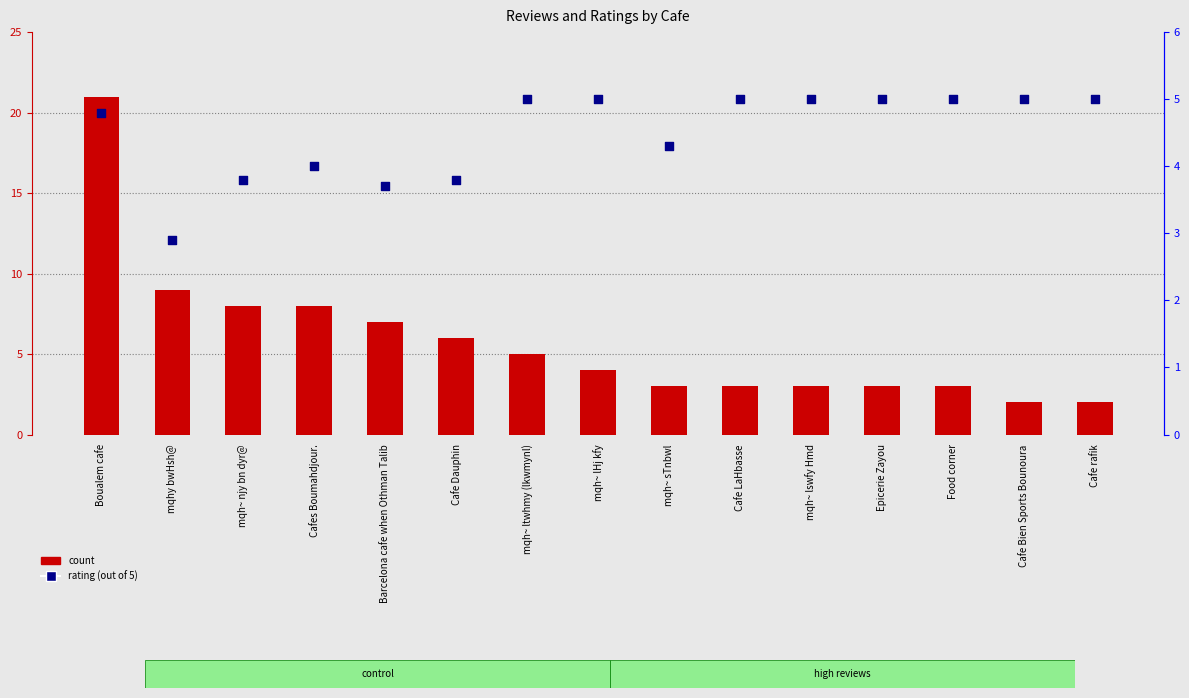

Which series reaches the maximum Y coordinate?

count